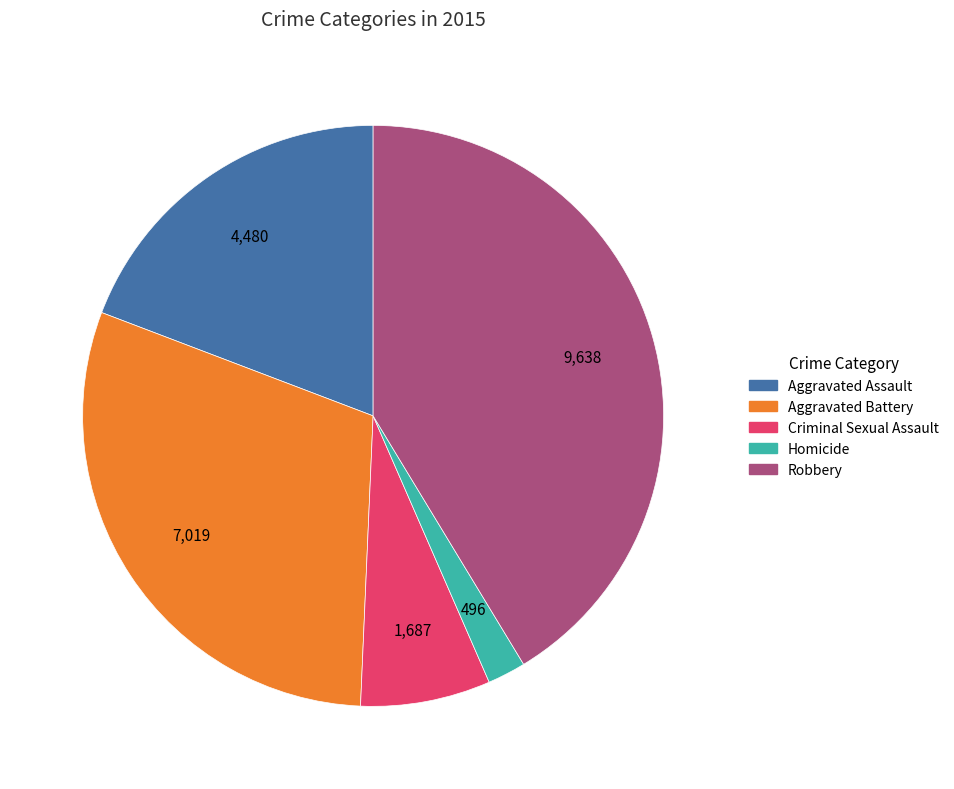

Which category has the biggest portion of the pie?

Robbery